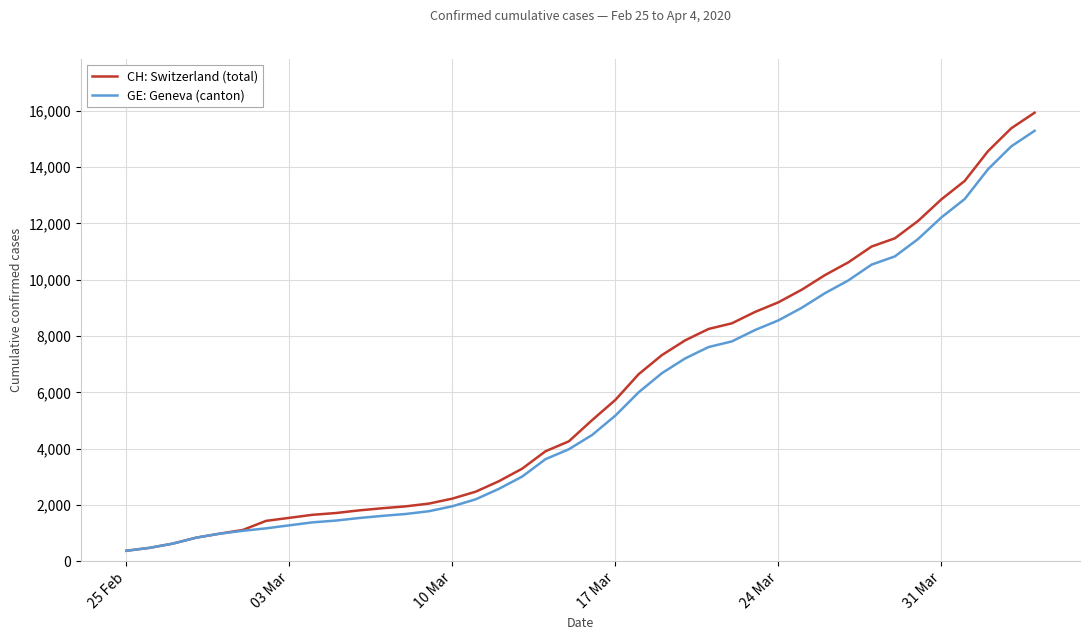

What is the highest value of the GE: Geneva (canton) series?

15284